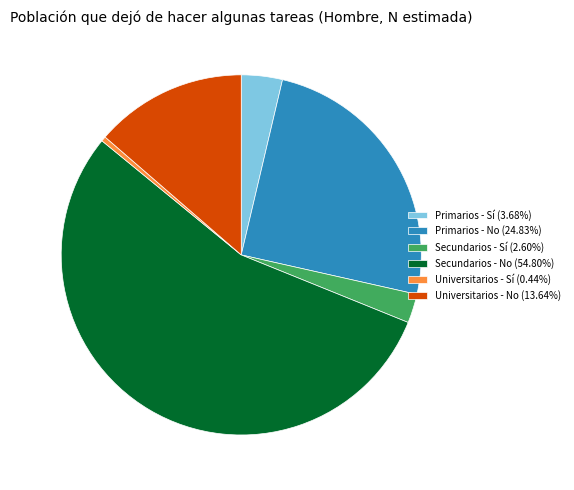

Which category has the biggest portion of the pie?

Secundarios - No